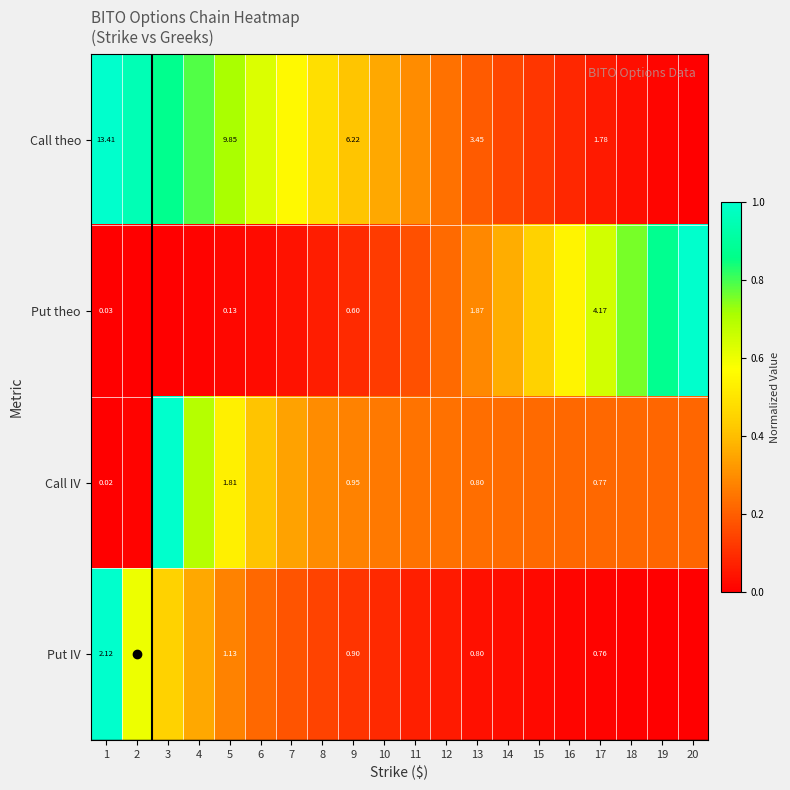

List the series in order of their peak value, highest first.

Call theo, Put theo, Call IV, Put IV